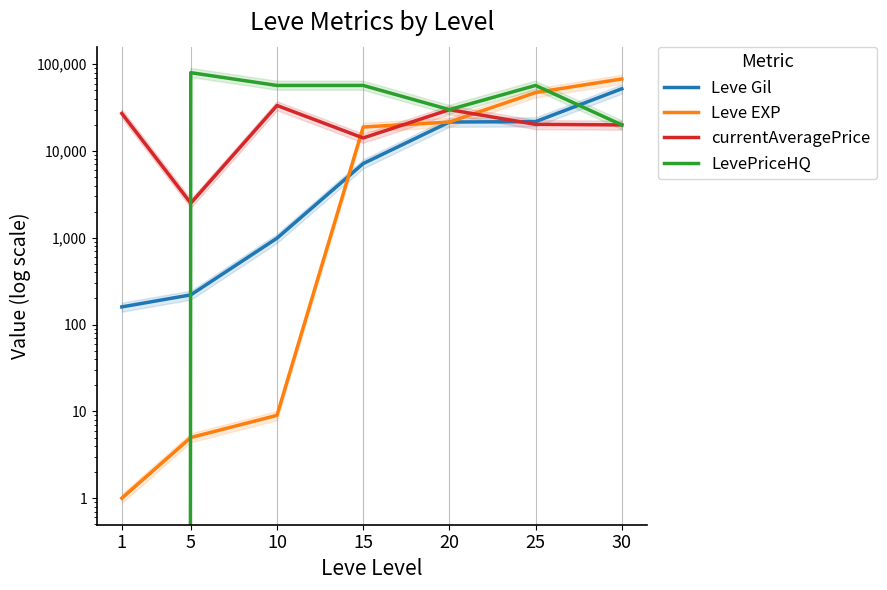

Reading left to right, list all the values displayed in this chart.

Leve Gil: 1=160	5=220	10=990	15=7170	20=21600	25=21830	30=52220
Leve EXP: 1=1	5=5	10=9	15=18910	20=21600	25=47200	30=67730
currentAveragePrice: 1=27128	5=2507	10=33508	15=14149	20=30000	25=20302	30=20000
LevePriceHQ: 1=0	5=80005	10=57009	15=57016	20=30000	25=57029	30=20000